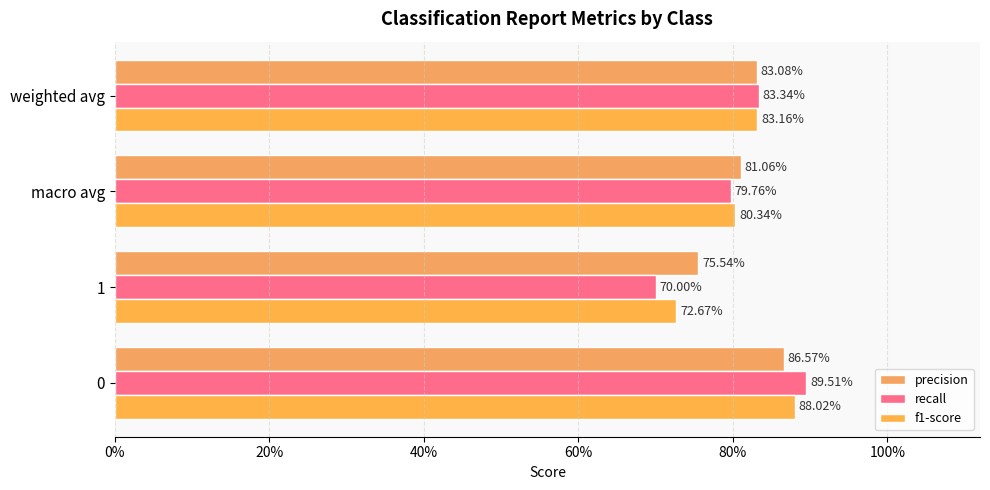

Which series has the largest range (max minus min)?

recall